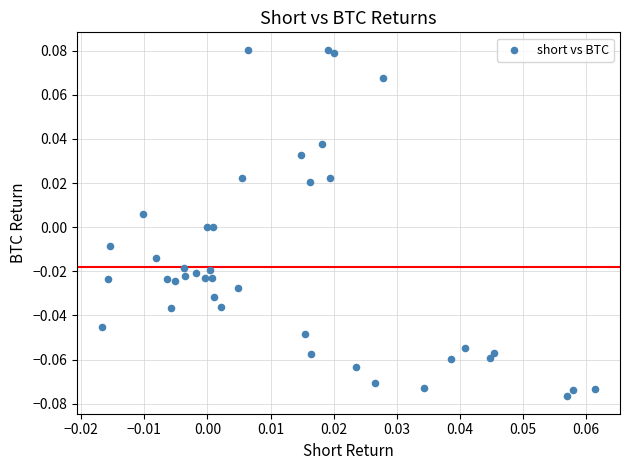

How many data points are displayed?

40